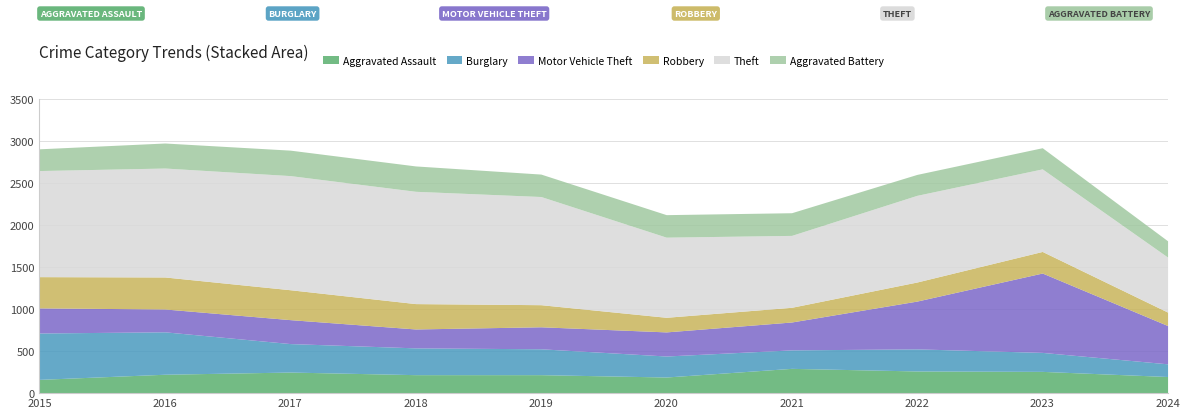

How many lines are shown in the chart?

6